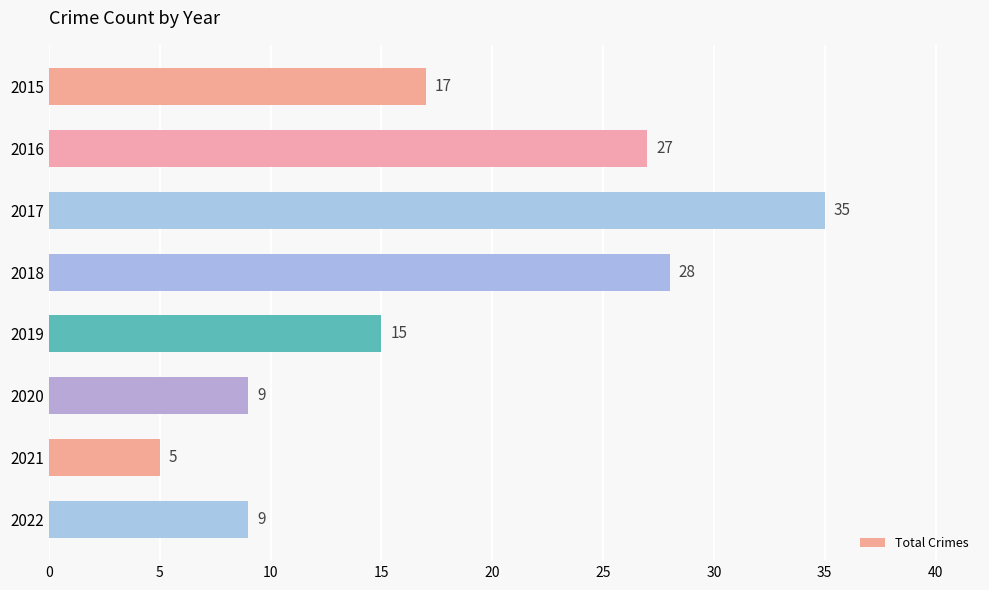

What is the difference between the second highest and second lowest values?

19